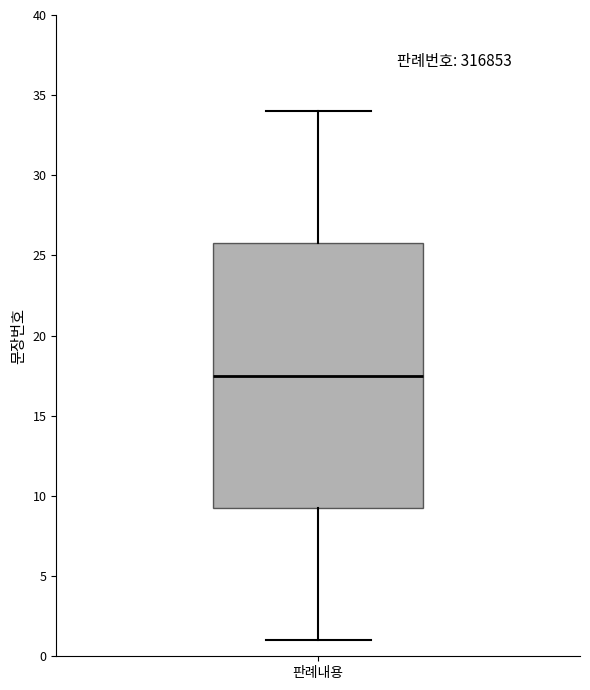

Transcribe this box plot: give where the median line is, the range the box spans, and where the two whiskers end, as read against the y-axis. The values are not printed on the chart, so give them approximately, as read against the axis.

median 17.5, box 9.5 to 26.0, whiskers 1.0 to 34.0